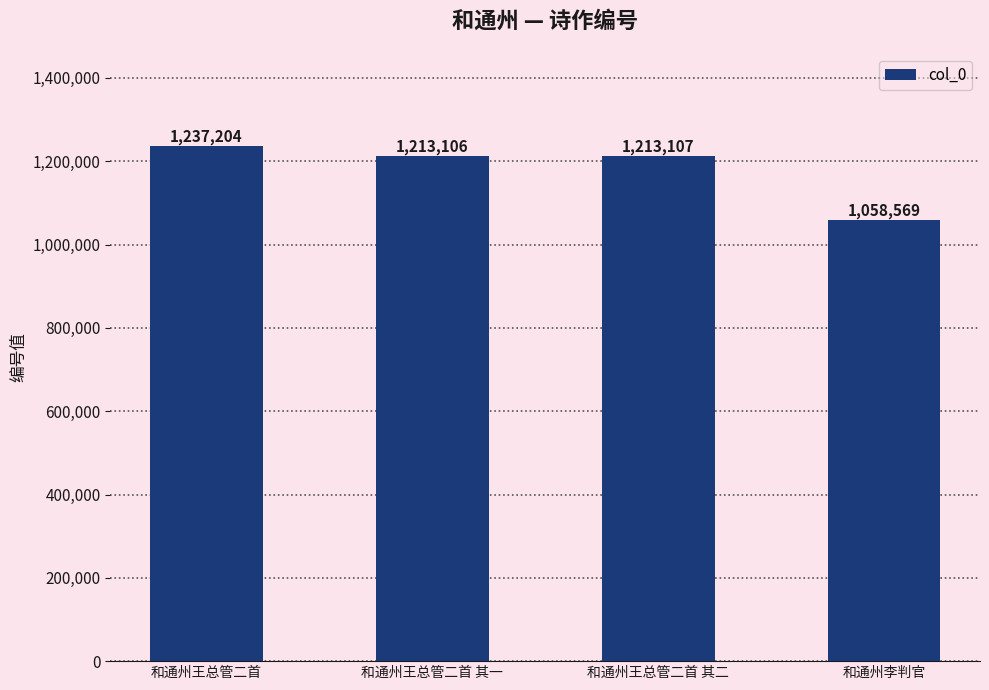

Reading left to right, list all the values displayed in this chart.

和通州王总管二首=1237204	和通州王总管二首 其一=1213106	和通州王总管二首 其二=1213107	和通州李判官=1058569